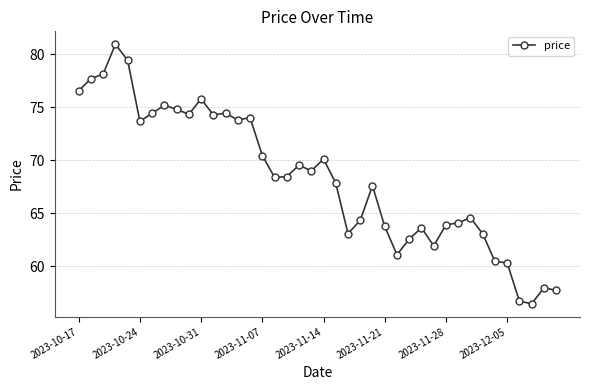

True or false: the data has more than 0 interior local peaks.

True